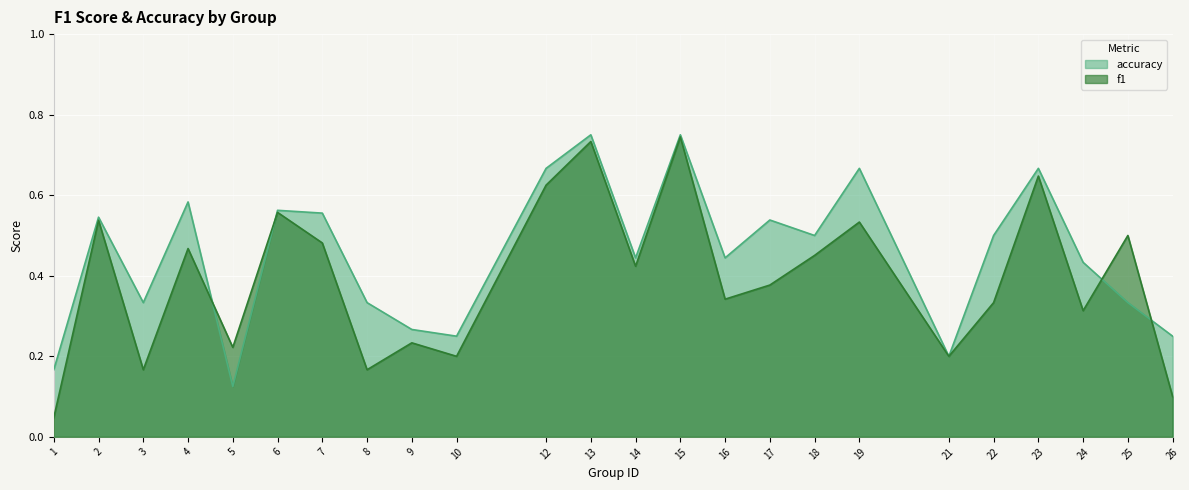

Rank the series at 9 from lowest to highest value.

f1, accuracy